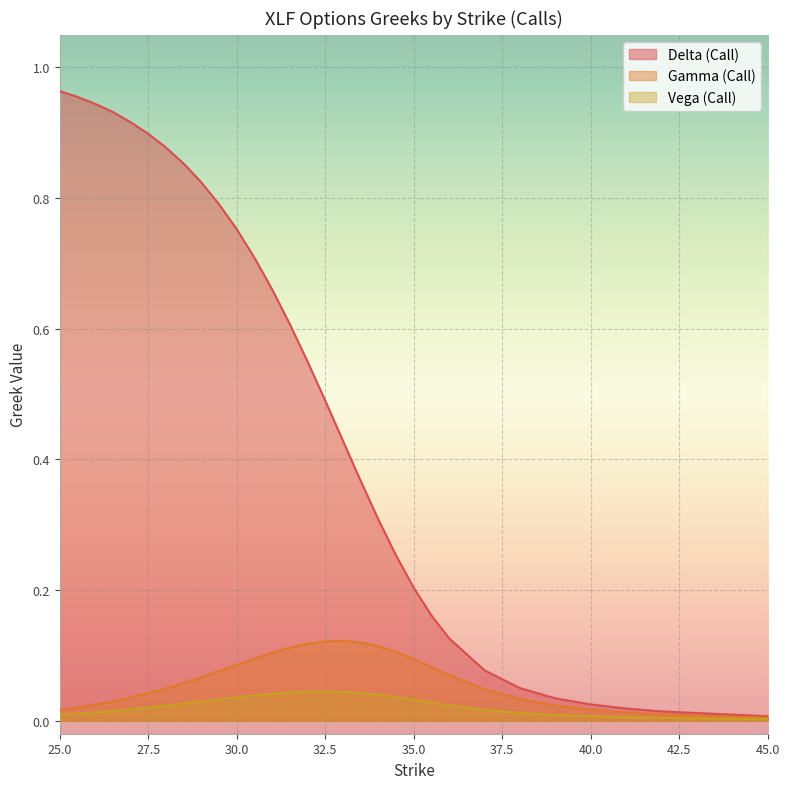

True or false: vega_call has a value of 0.0 at 25.

True